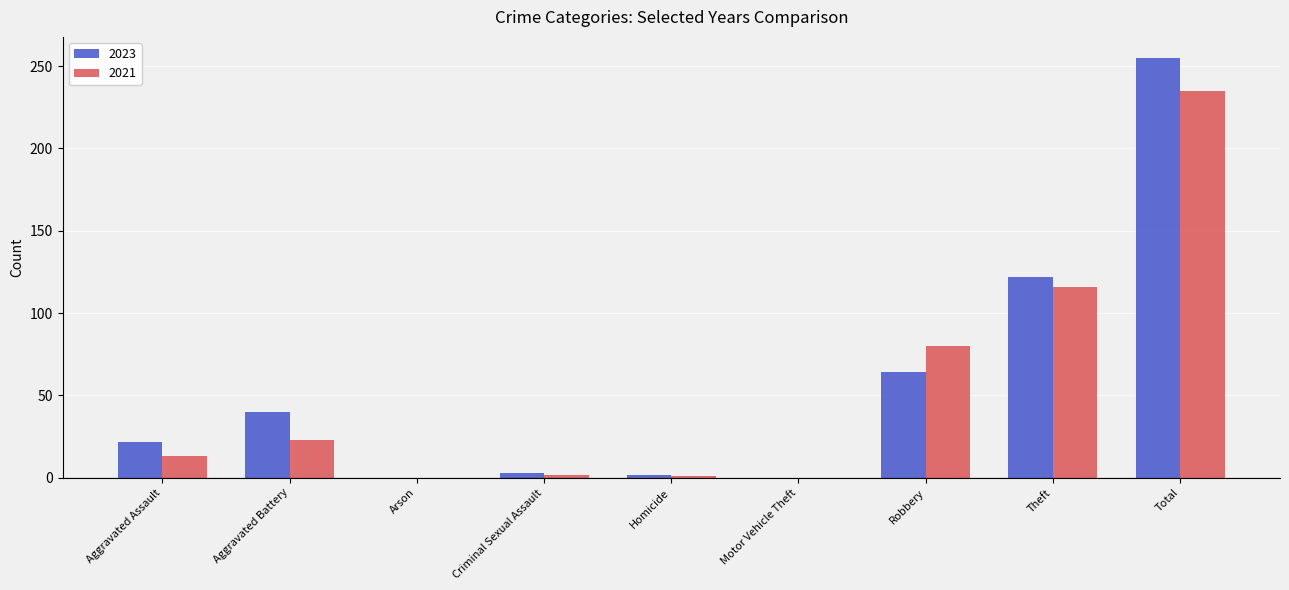

What is the average value of the 2023 series?

56